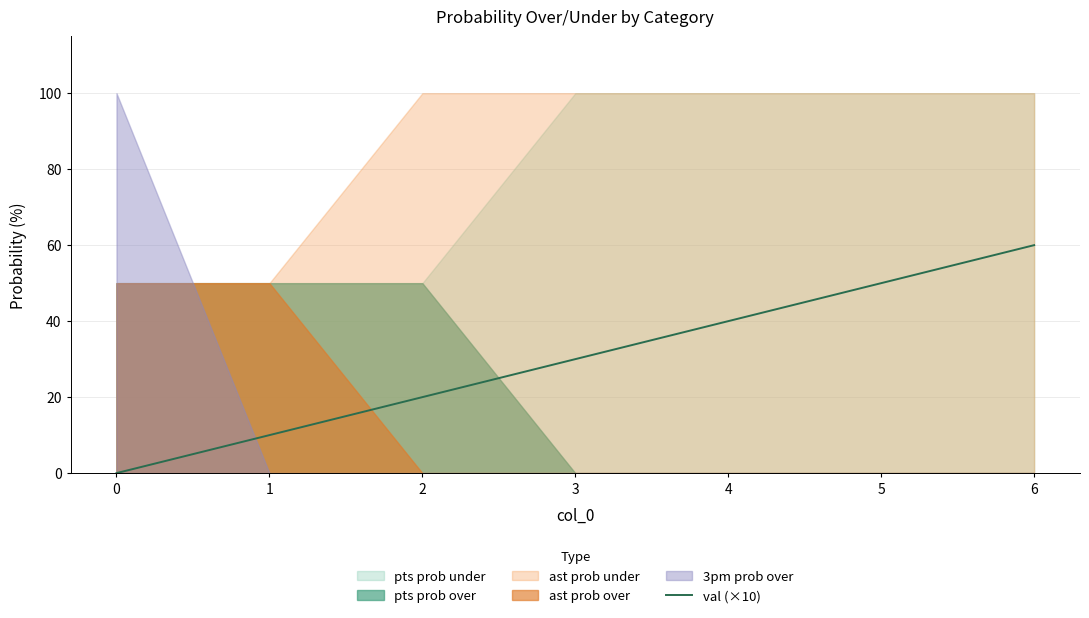

What is the value of the 7th point from the left?

60